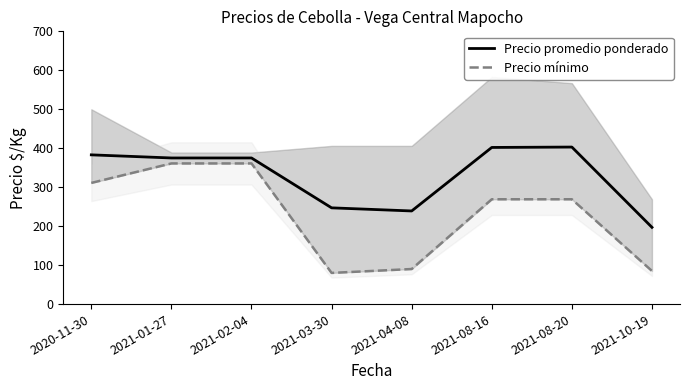

At how many categories does at least one series exceed 294?

5